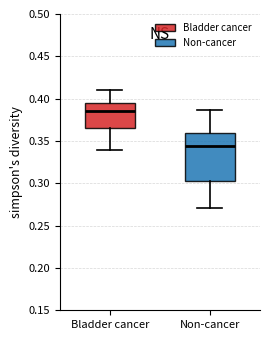

Reading left to right, transcribe this box plot: for each box, give where its median line is, the range the box spans, and where its two whiskers end, as read against the y-axis. The values are not printed on the chart, so give them approximately, as read against the axis.

Bladder cancer: median 0.385, box 0.365 to 0.395, whiskers 0.340 to 0.410
Non-cancer: median 0.345, box 0.305 to 0.360, whiskers 0.270 to 0.385